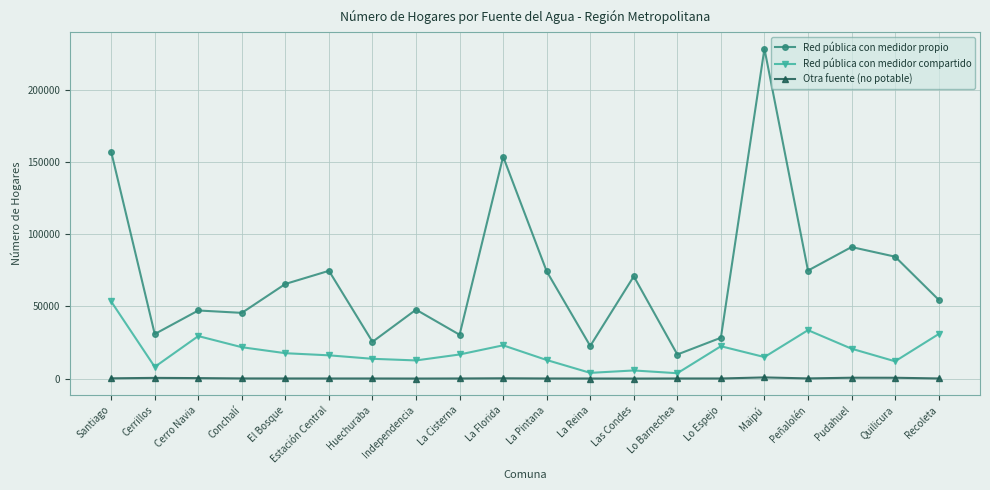

Is it true that Red pública con medidor propio equals 153752 at La Florida?

True